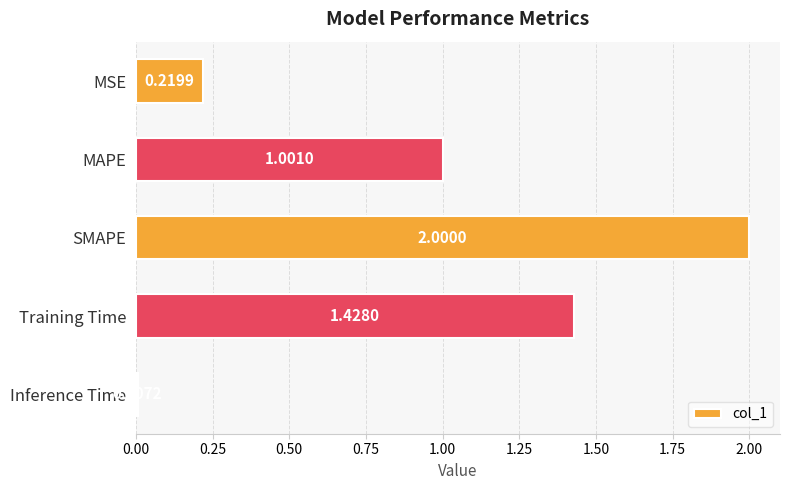

Rank the categories by value from lowest to highest.

Inference Time, MSE, MAPE, Training Time, SMAPE